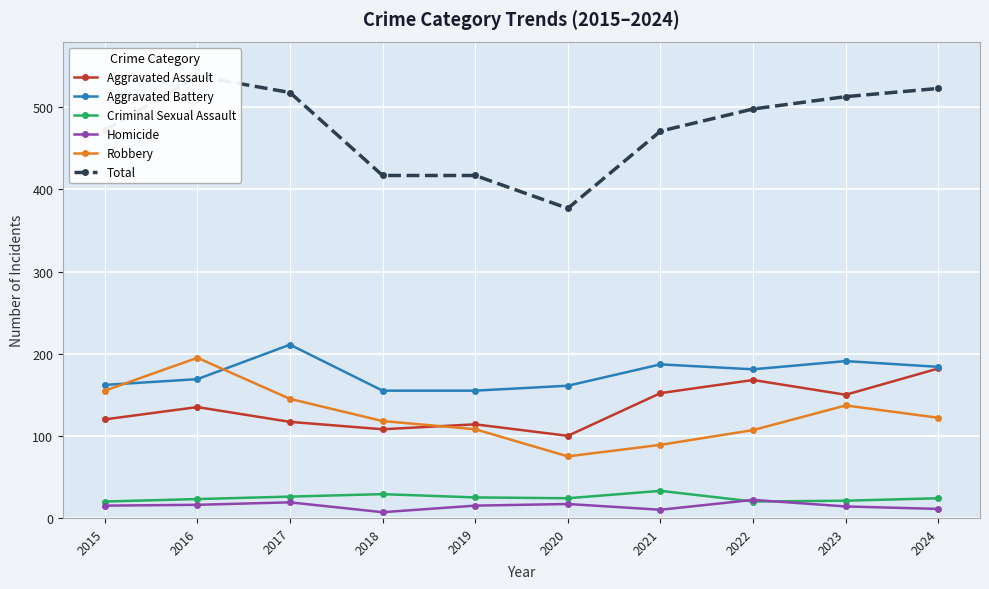

Which label corresponds to the largest value in the chart?

2016